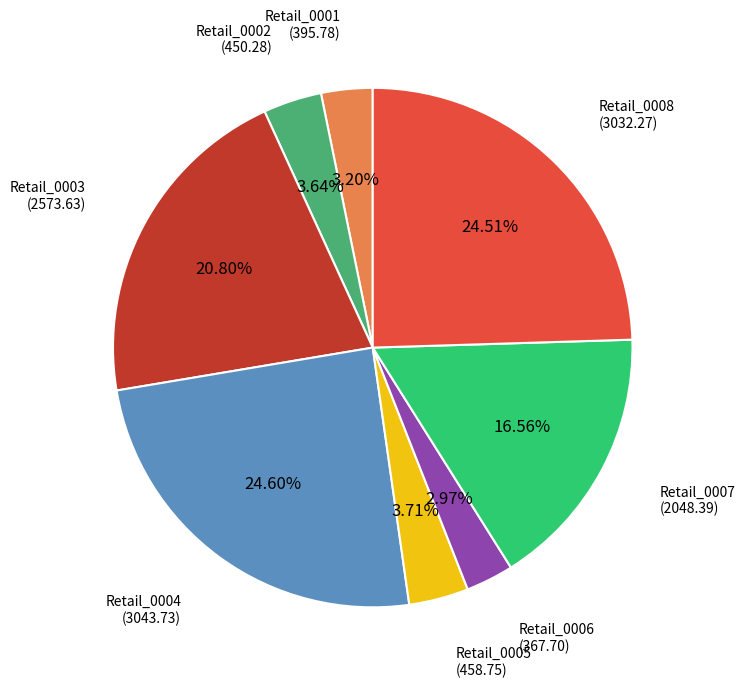

Does Retail_0008 represent more than half of the total?

No